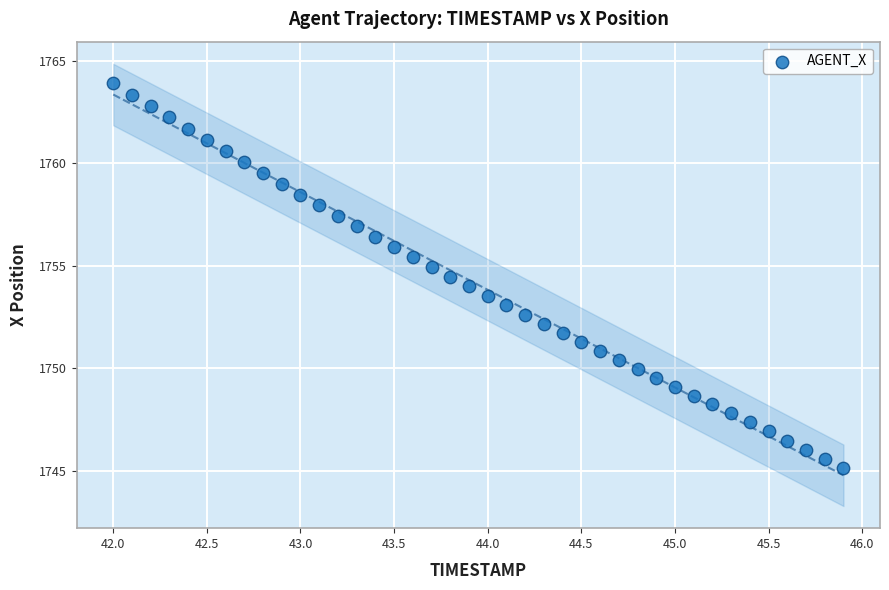

What is the range of X values (max minus min)?

3.9